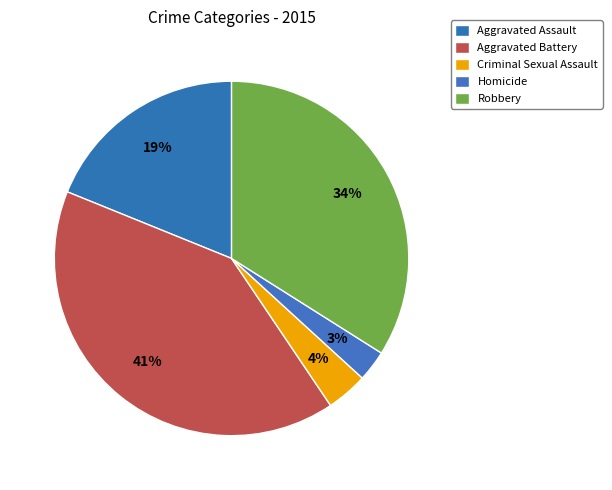

Does Aggravated Assault represent more than half of the total?

No